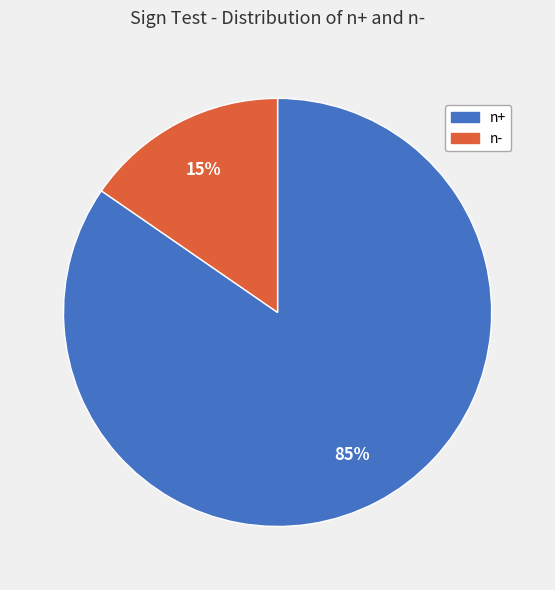

The n+ slice represents 85% of the pie. True or false?

True